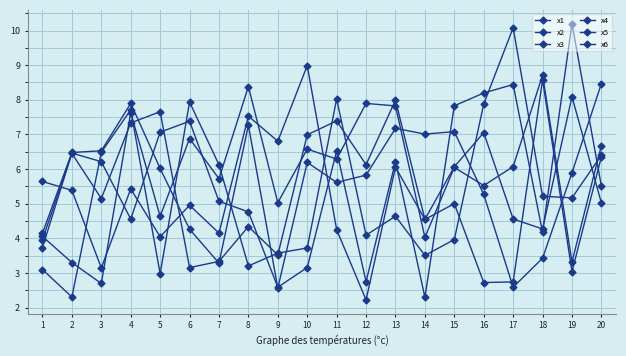

Which series has the largest total across all categories?

x2